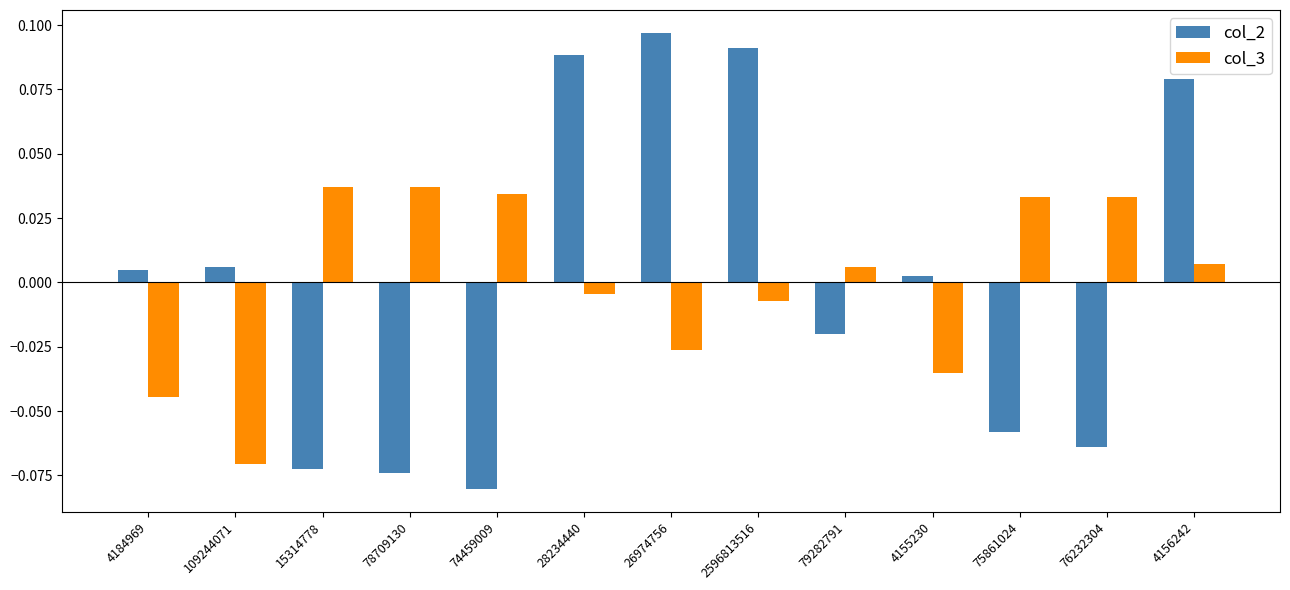

What are all the series names shown in the legend?

col_2, col_3